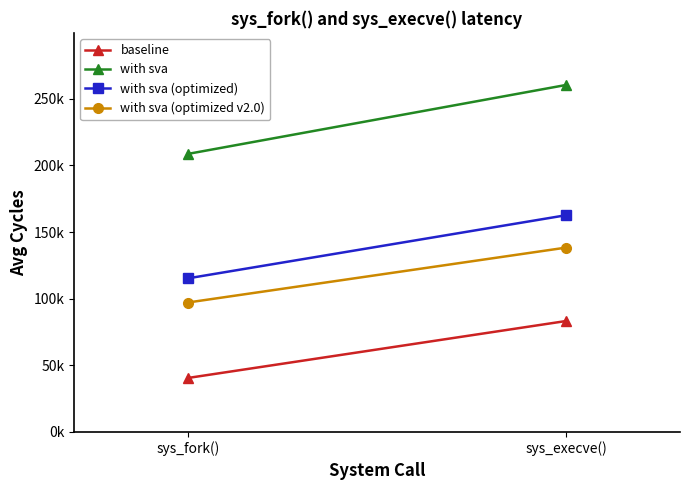

Which series has the largest total across all categories?

with sva